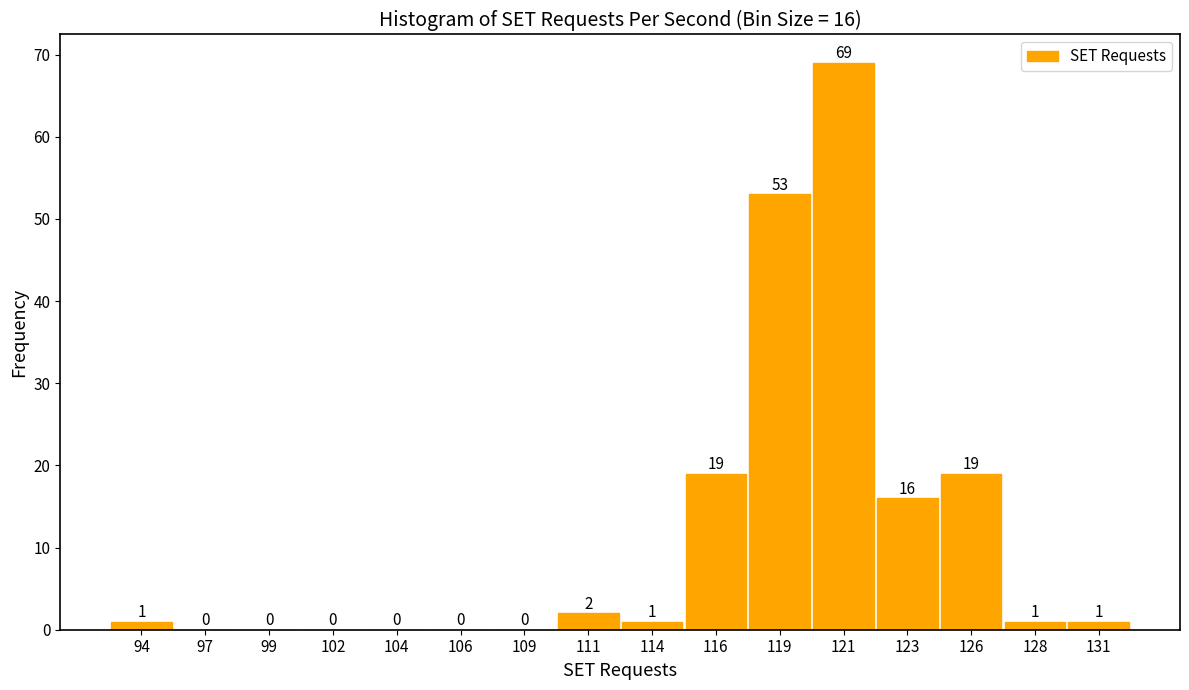

Reading left to right, transcribe all the data shown in this chart.

94=1	97=0	99=0	102=0	104=0	106=0	109=0	111=2	114=1	116=19	119=53	121=69	123=16	126=19	128=1	131=1